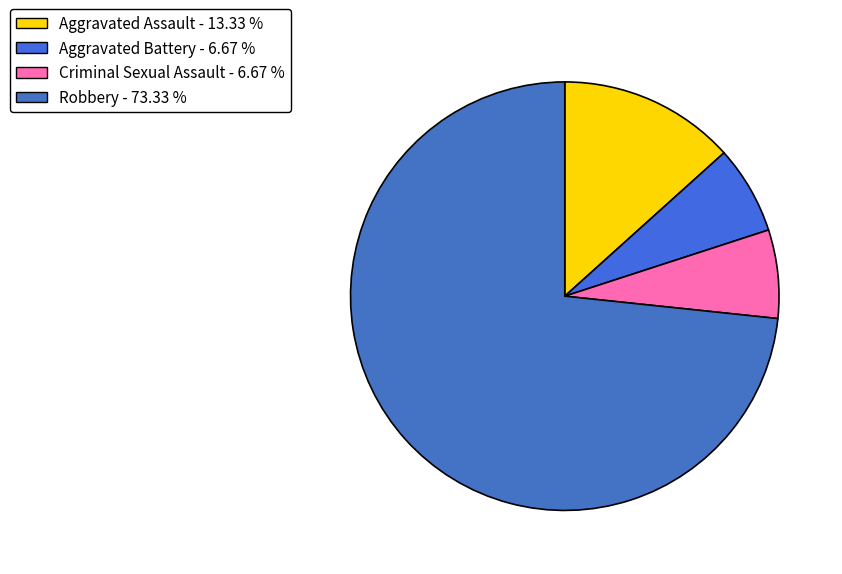

To the nearest percent, what portion does Aggravated Assault represent?

13%